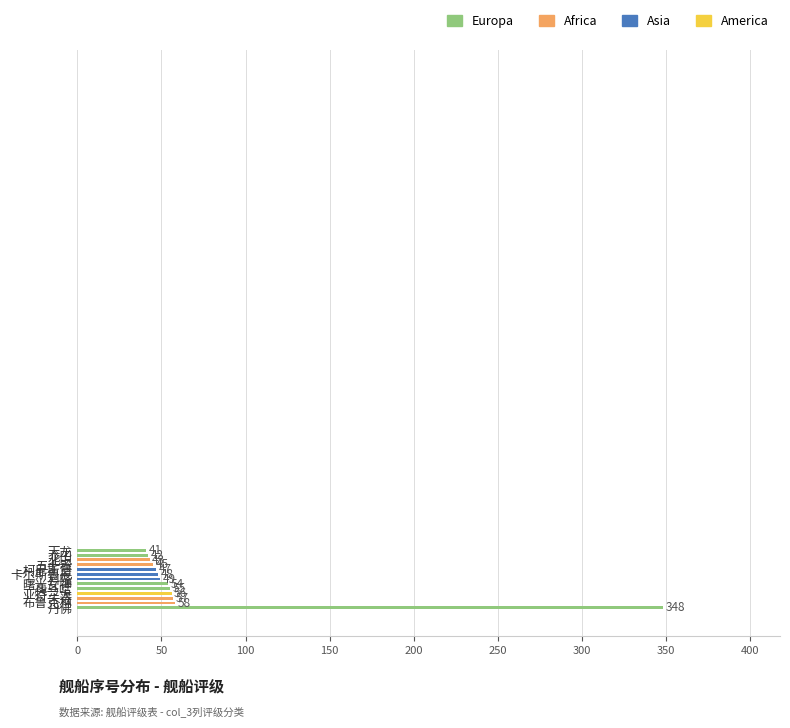

At which category does the chart reach its minimum across all series?

天龙